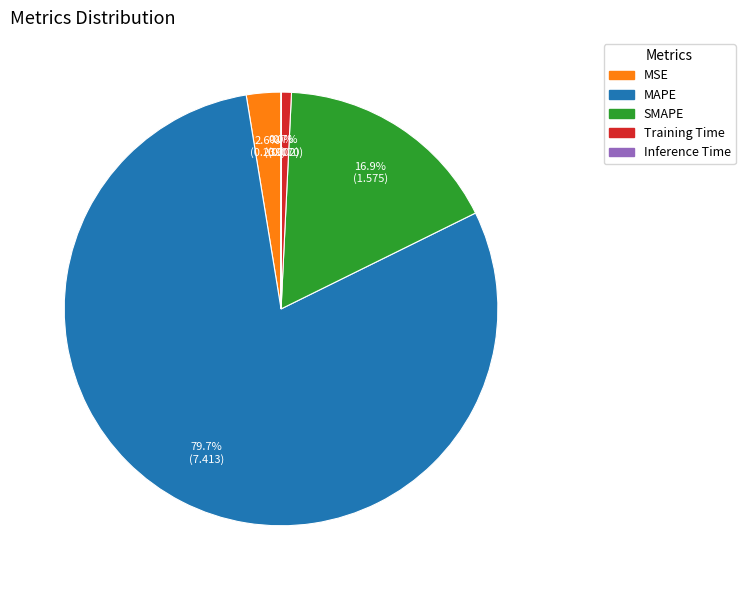

Which category accounts for the majority?

MAPE